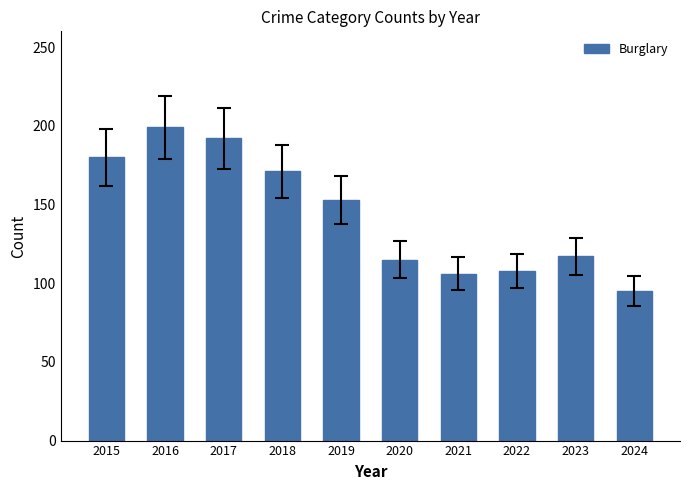

Reading right to left, list all the values displayed in this chart.

2024=95	2023=117	2022=108	2021=106	2020=115	2019=153	2018=171	2017=192	2016=199	2015=180